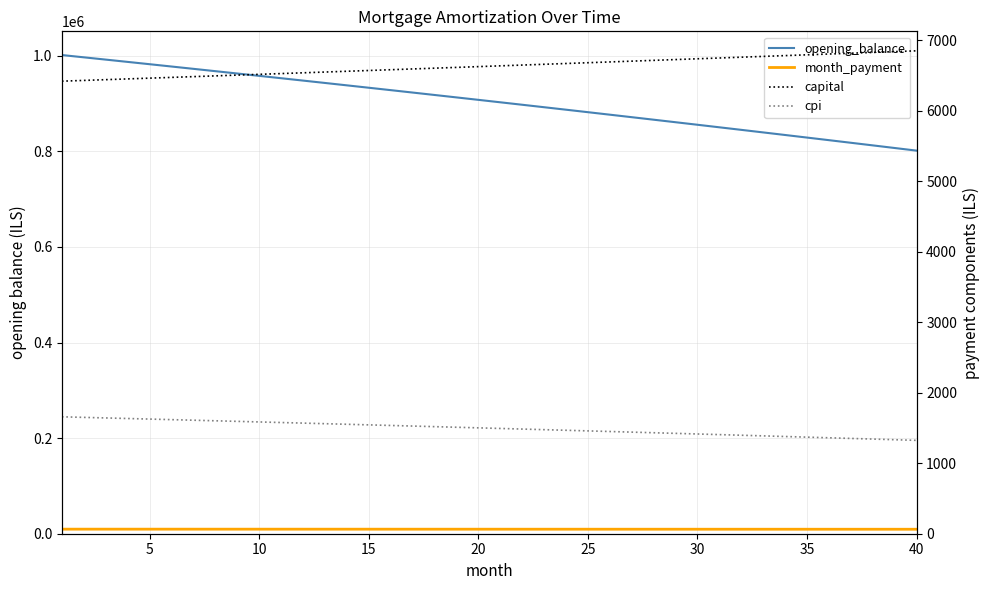

How many series are shown in this chart?

4